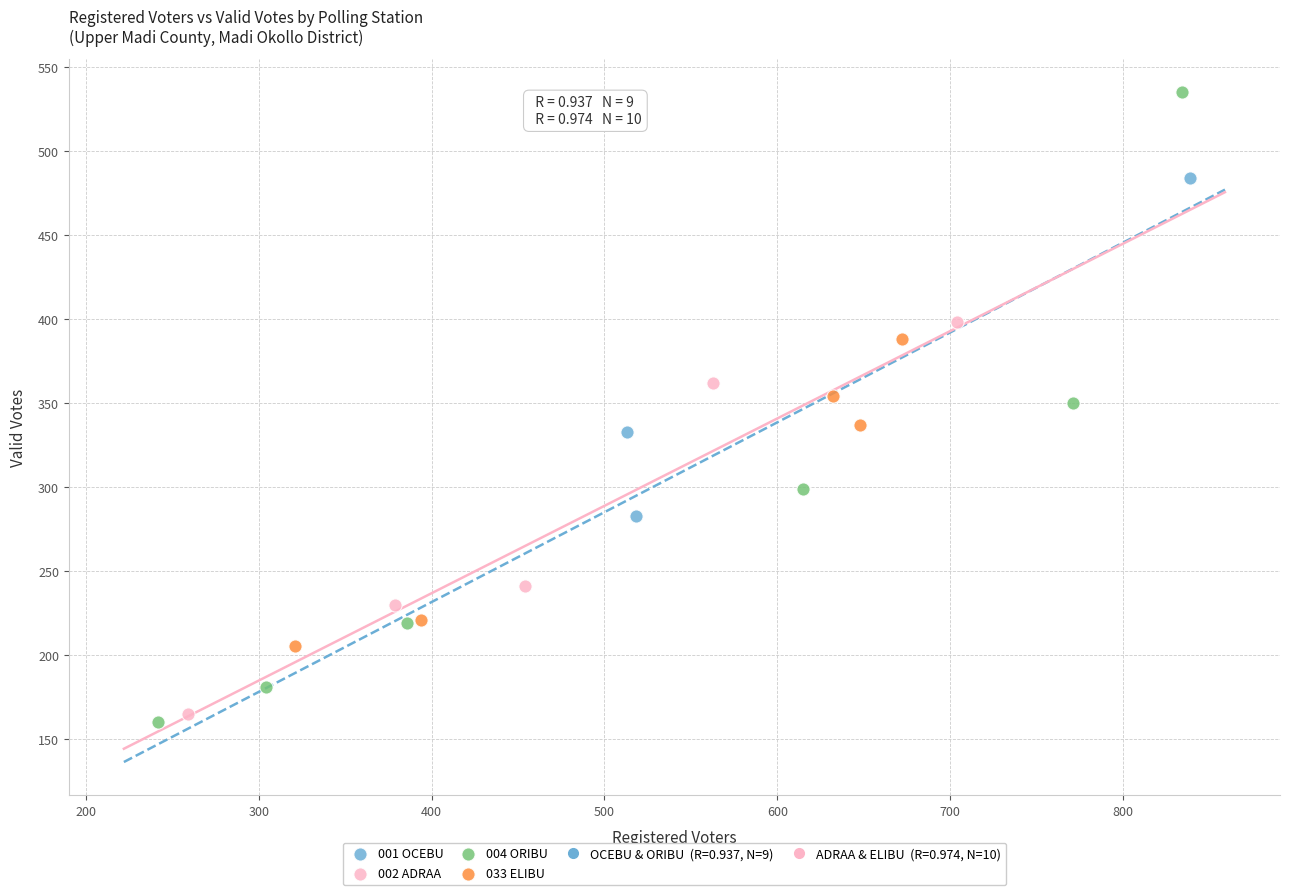

Which series has the largest Y range (max minus min)?

004 ORIBU